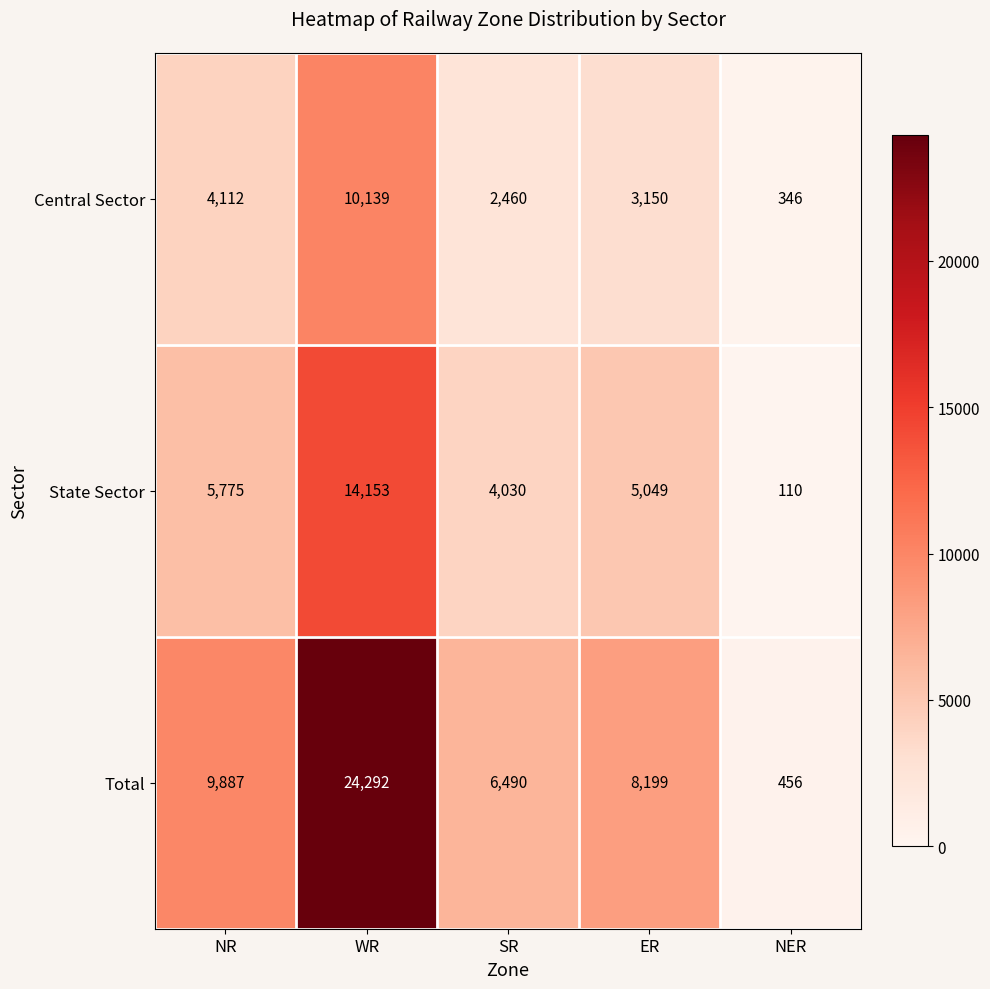

Reading left to right, list all the values displayed in this chart.

Central Sector: 4112	10139	2460	3150	346
State Sector: 5775	14153	4030	5049	110
Total: 9887	24292	6490	8199	456